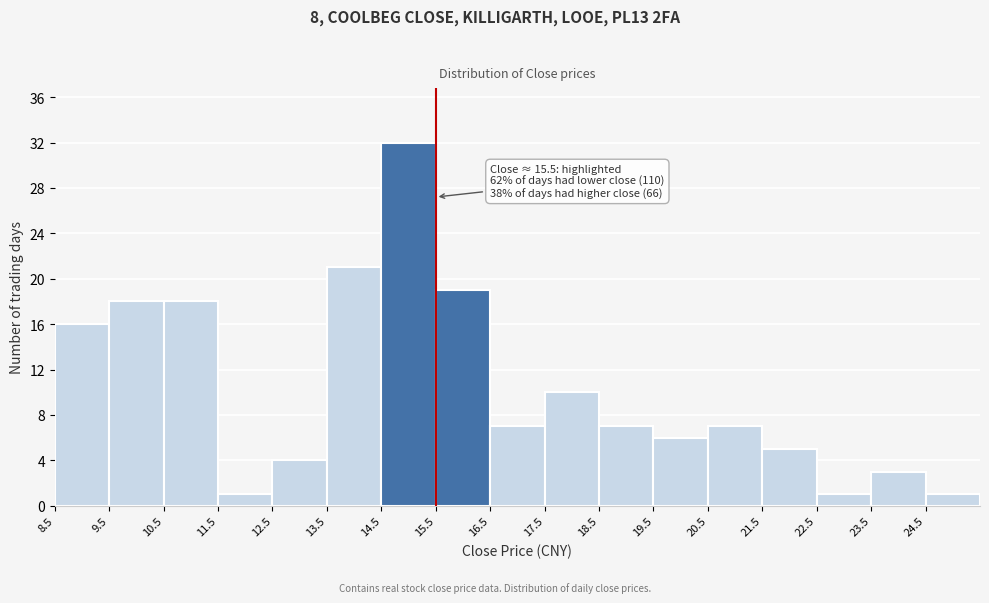

Which range on the x-axis has the tallest bar?

14.5 to 15.5